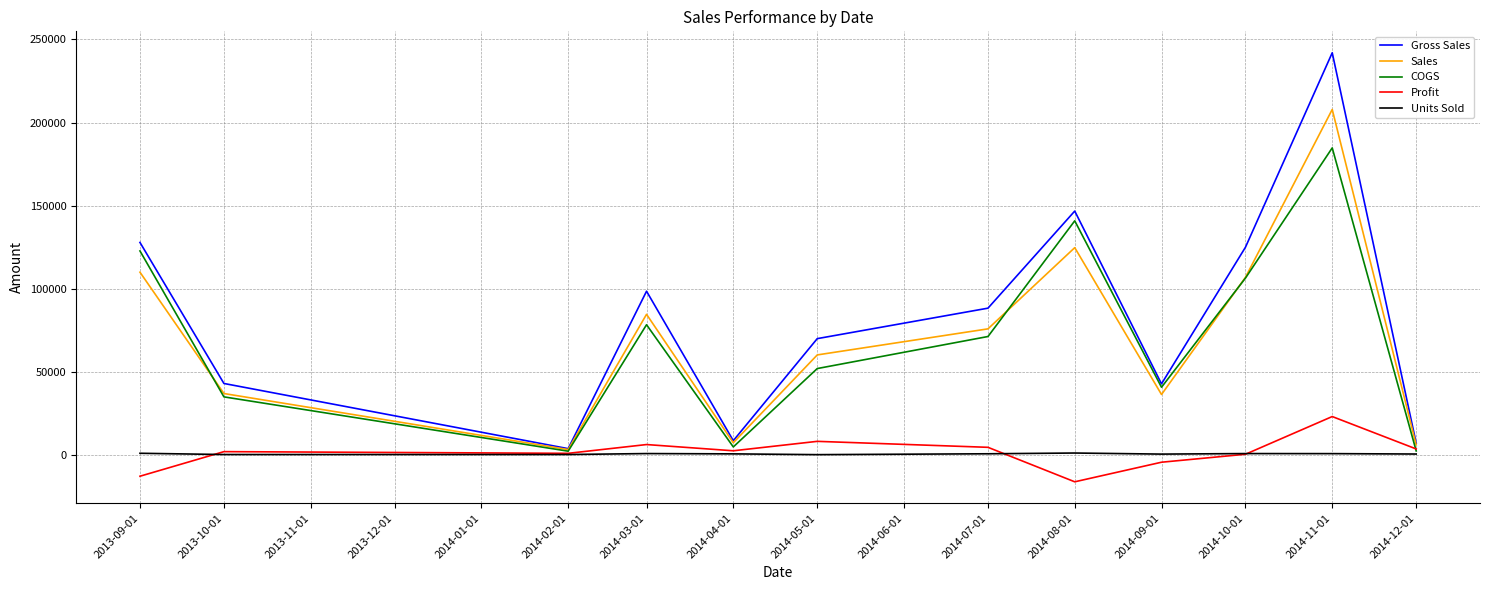

Which series has the largest range (max minus min)?

Gross Sales